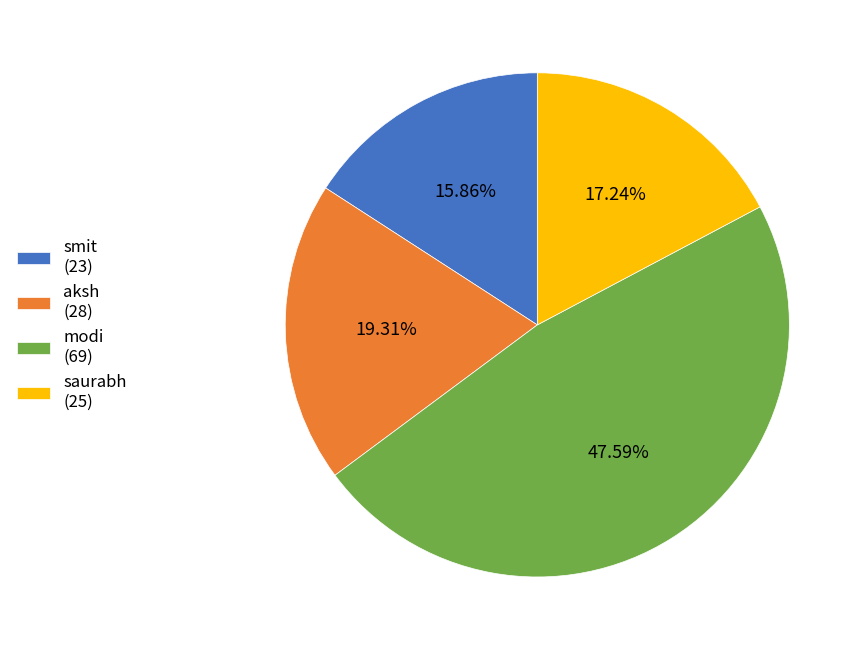

Count the number of slices in the pie.

4